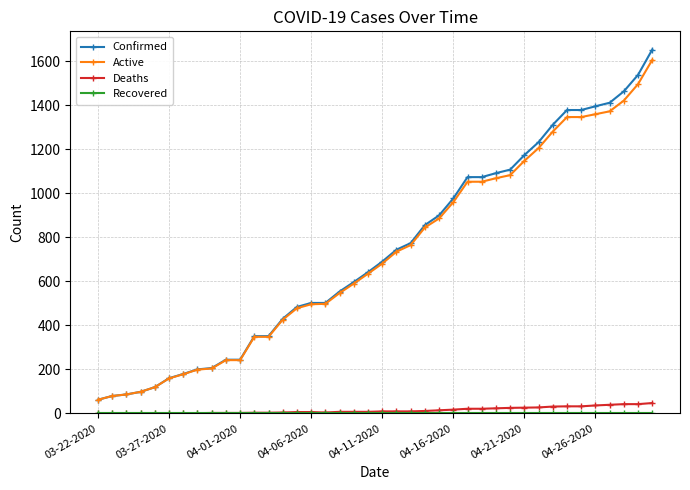

What is the maximum value for Deaths?

47